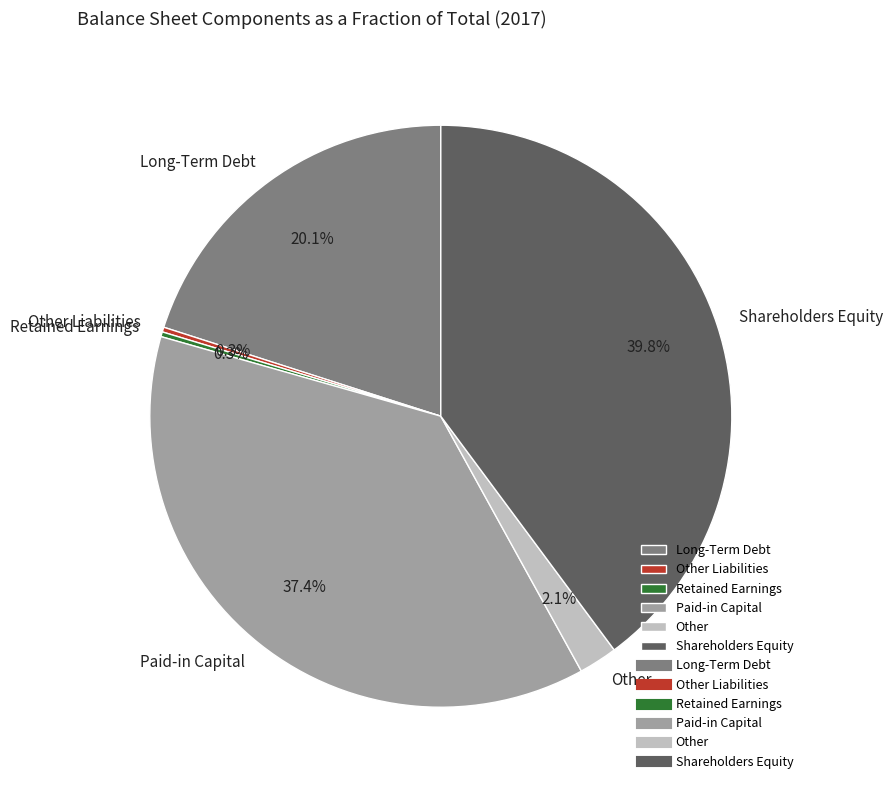

Do Long-Term Debt and Shareholders Equity together represent more than half of the pie?

Yes